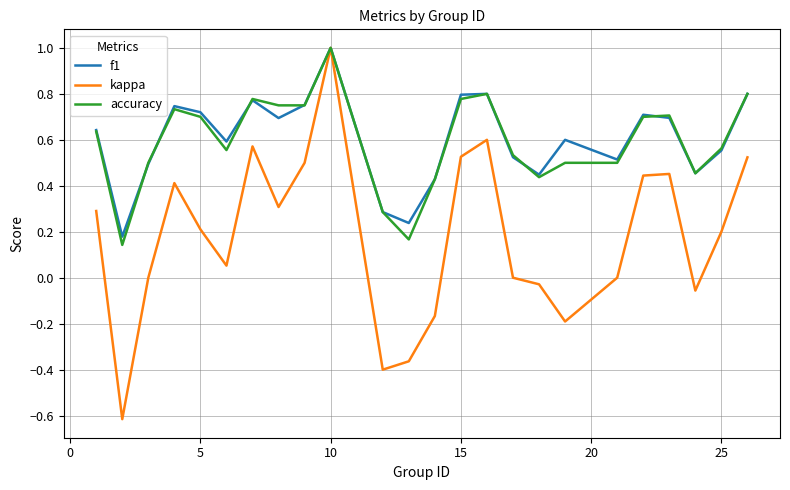

What is the maximum value for accuracy?

1.0